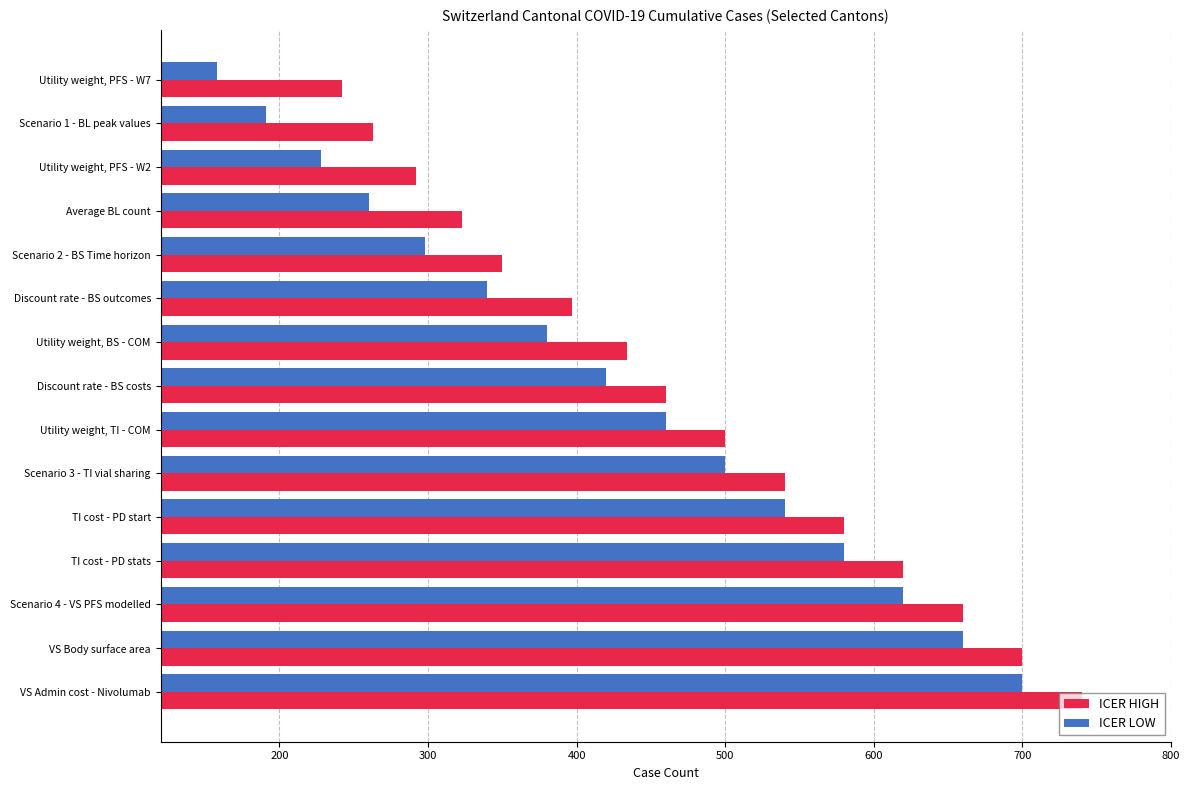

Which series has the largest total across all categories?

ICER HIGH